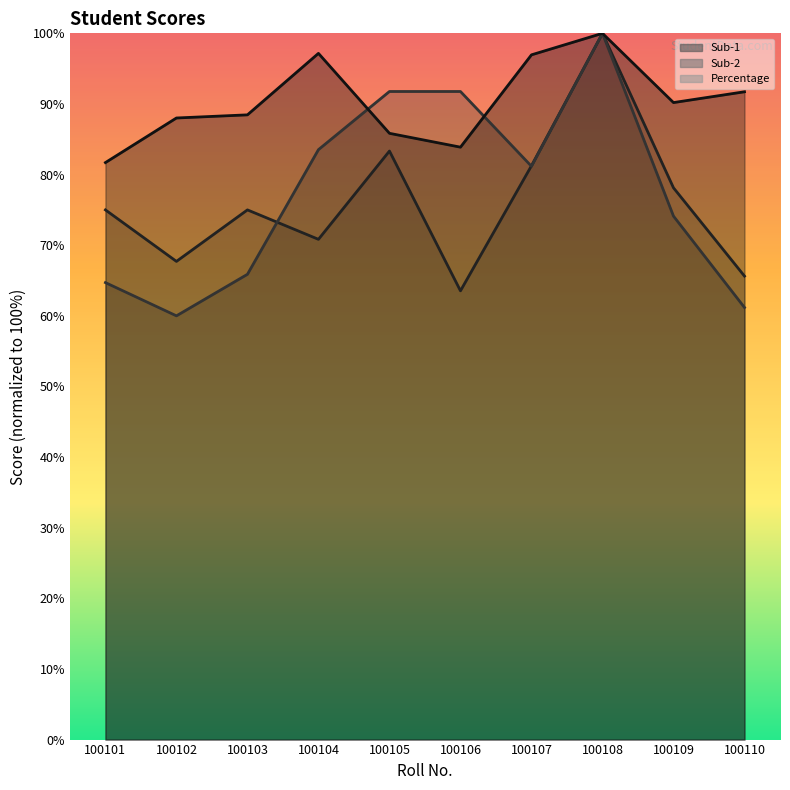

How many intersections are there between Sub-2 and Percentage?

2